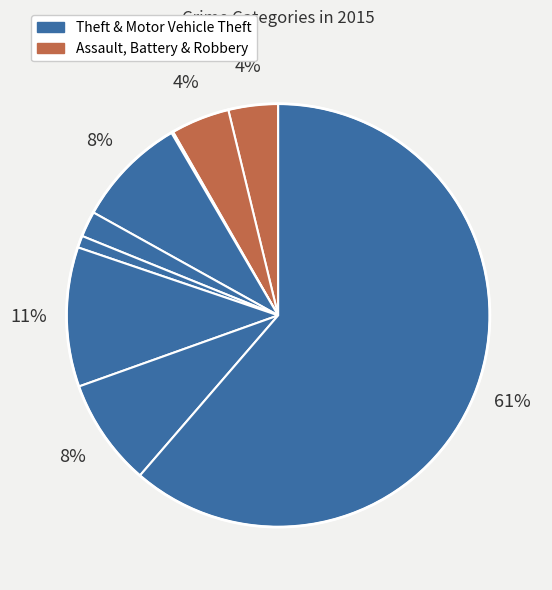

Which slice represents more than half of the pie?

Theft